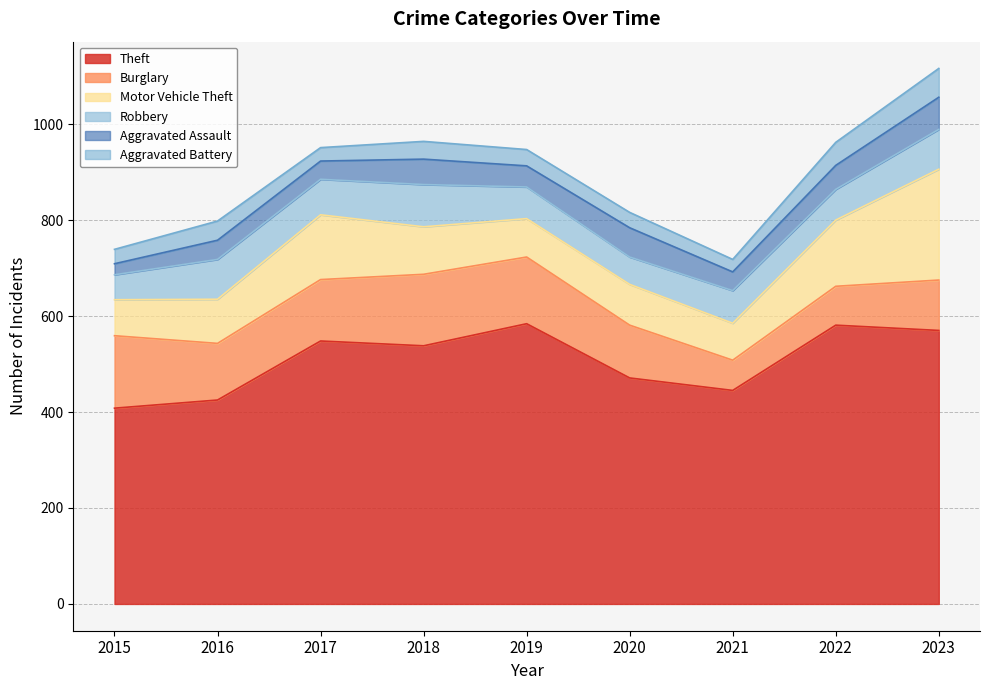

Rank the categories by Robbery value from highest to lowest.

2018, 2016, 2023, 2017, 2021, 2019, 2022, 2020, 2015